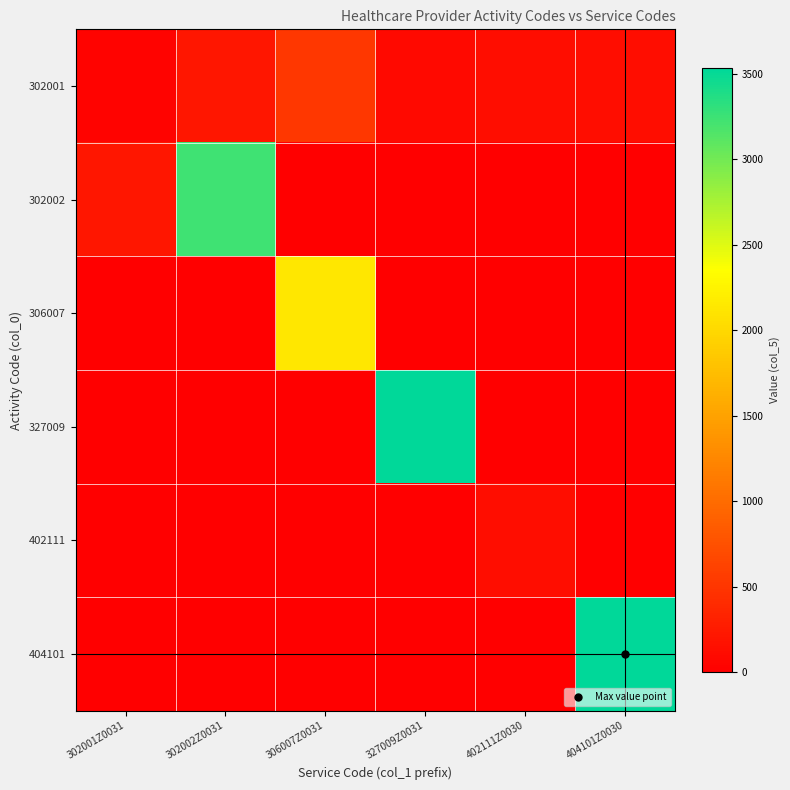

What is the maximum value shown in the chart?

3534